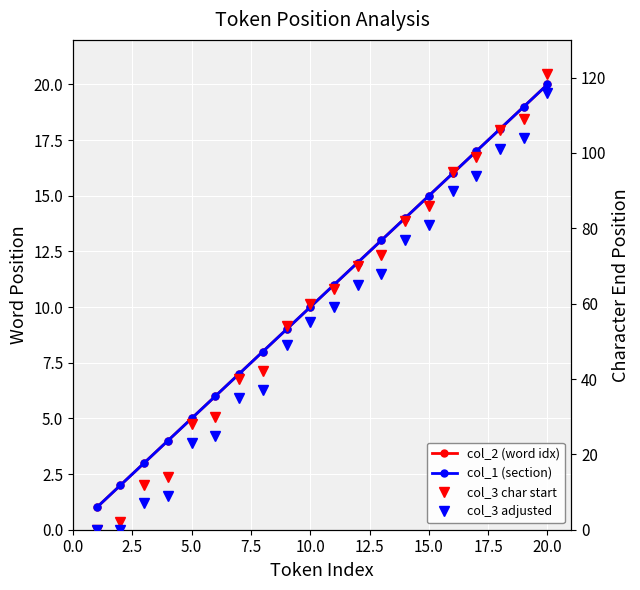

Reading right to left, list all the values displayed in this chart.

col_2 (word idx): 20	19	18	17	16	15	14	13	12	11	10	9	8	7	6	5	4	3	2	1
col_1 (section): 20	19	18	17	16	15	14	13	12	11	10	9	8	7	6	5	4	3	2	1
col_3 char start: 121	109	106	99	95	86	82	73	70	64	60	54	42	40	30	28	14	12	2	0
col_3 adjusted: 116	104	101	94	90	81	77	68	65	59	55	49	37	35	25	23	9	7	0	0